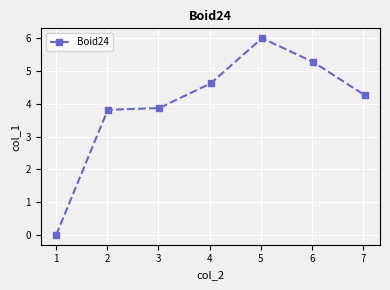

True or false: the data has more than 2 interior local peaks.

False